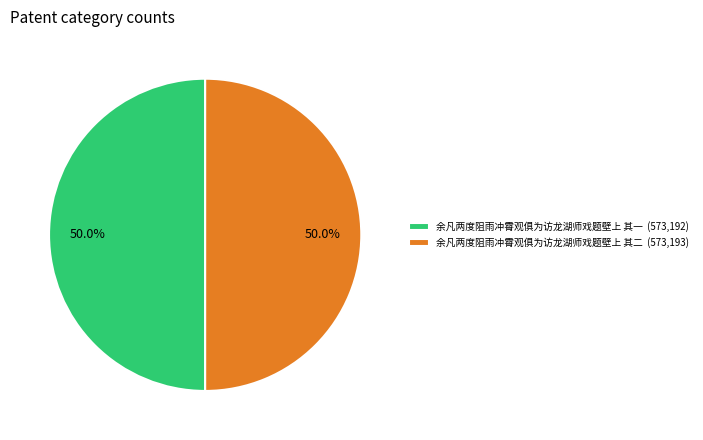

The 余凡两度阻雨冲霄观俱为访龙湖师戏题壁上 其二 slice represents 50% of the pie. True or false?

True